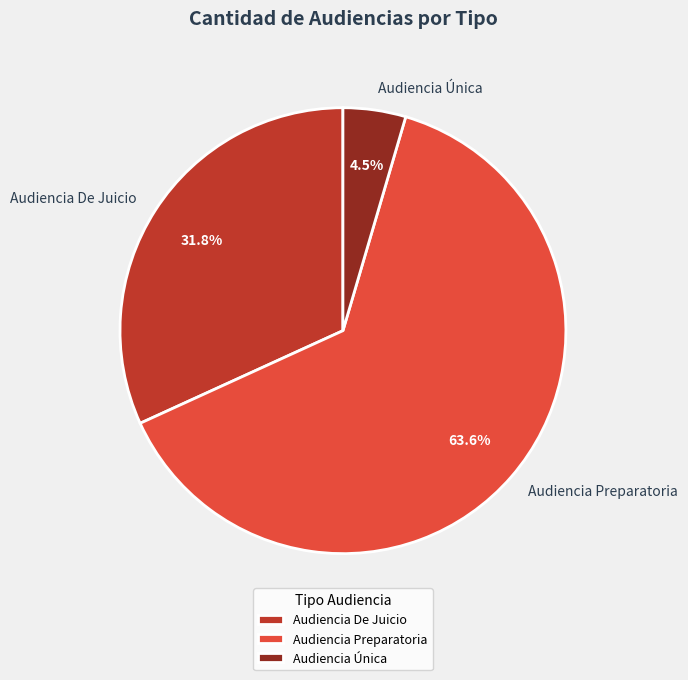

Is there any slice that represents more than half of the pie?

Yes